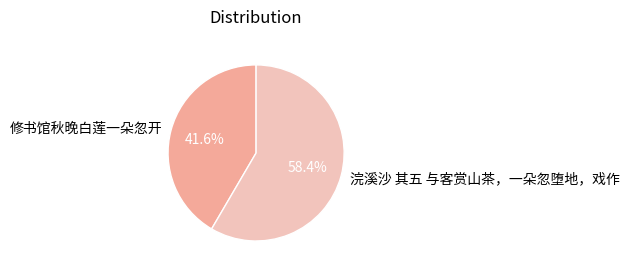

How much of the chart is everything except 浣溪沙 其五 与客赏山茶，一朵忽堕地，戏作?

41.6%